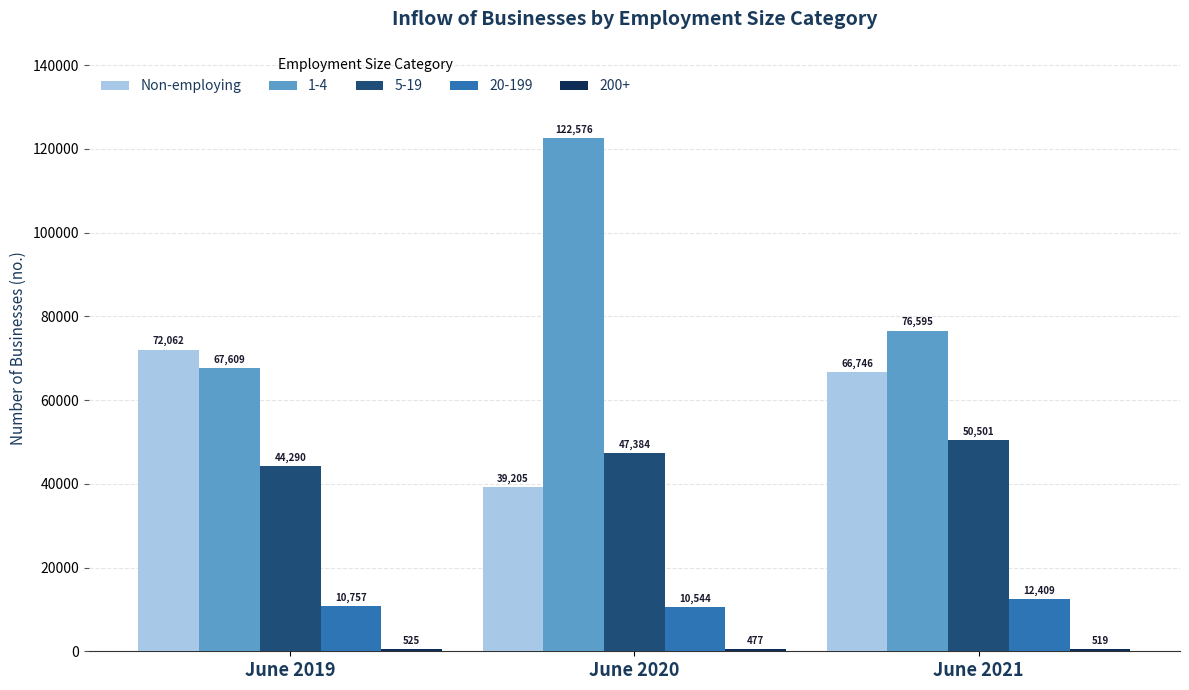

What is the sum of all 20-199 values?

33710